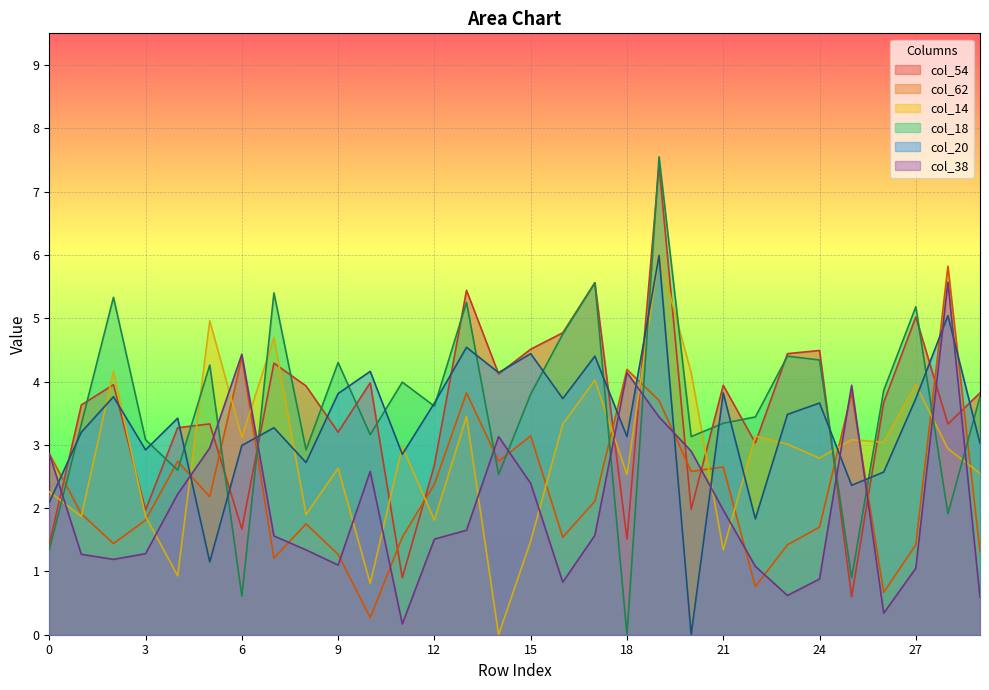

Reading left to right, extract all data points from this chart.

col_54: 0=1.4	1=3.6	2=4.0	3=2.0	4=3.3	5=3.3	6=1.7	7=4.3	8=3.9	9=3.2	10=4.0	11=0.9	12=2.7	13=5.4	14=4.1	15=4.5	16=4.8	17=5.6	18=1.5	19=7.4	20=2.0	21=3.9	22=3.0	23=4.4	24=4.5	25=0.6	26=3.7	27=5.0	28=3.3	29=3.8
col_62: 0=2.9	1=1.9	2=1.4	3=1.8	4=2.7	5=2.2	6=4.4	7=1.2	8=1.8	9=1.3	10=0.3	11=1.5	12=2.4	13=3.8	14=2.7	15=3.1	16=1.5	17=2.1	18=4.2	19=3.7	20=2.6	21=2.6	22=0.8	23=1.4	24=1.7	25=3.8	26=0.7	27=1.4	28=5.8	29=1.3
col_14: 0=2.3	1=1.9	2=4.2	3=1.9	4=0.9	5=5.0	6=3.1	7=4.7	8=1.9	9=2.6	10=0.8	11=3.0	12=1.8	13=3.5	14=0.0	15=1.5	16=3.3	17=4.0	18=2.5	19=6.0	20=4.1	21=1.3	22=3.1	23=3.0	24=2.8	25=3.1	26=3.0	27=4.0	28=2.9	29=2.5
col_18: 0=1.3	1=3.3	2=5.3	3=3.1	4=2.6	5=4.3	6=0.6	7=5.4	8=2.9	9=4.3	10=3.2	11=4.0	12=3.6	13=5.2	14=2.5	15=3.8	16=4.8	17=5.6	18=0.0	19=7.5	20=3.1	21=3.3	22=3.4	23=4.4	24=4.3	25=0.9	26=3.9	27=5.2	28=1.9	29=3.8
col_20: 0=2.1	1=3.2	2=3.8	3=2.9	4=3.4	5=1.1	6=3.0	7=3.3	8=2.7	9=3.8	10=4.2	11=2.9	12=3.7	13=4.5	14=4.1	15=4.4	16=3.7	17=4.4	18=3.1	19=6.0	20=0.0	21=3.8	22=1.8	23=3.5	24=3.7	25=2.4	26=2.6	27=3.7	28=5.0	29=3.0
col_38: 0=2.9	1=1.3	2=1.2	3=1.3	4=2.2	5=3.0	6=4.4	7=1.6	8=1.3	9=1.1	10=2.6	11=0.2	12=1.5	13=1.6	14=3.1	15=2.4	16=0.8	17=1.6	18=4.1	19=3.4	20=2.9	21=2.0	22=1.1	23=0.6	24=0.9	25=3.9	26=0.3	27=1.1	28=5.6	29=0.6